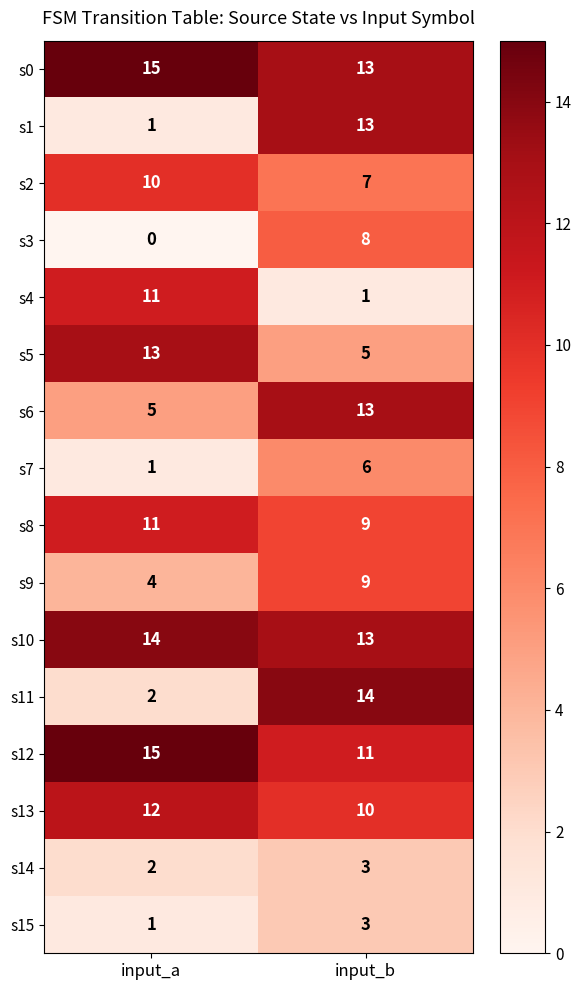

What is the total value across all series at input_b?

138